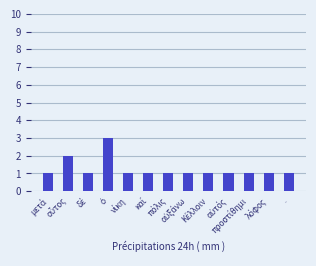

How many data points does each series have?

13